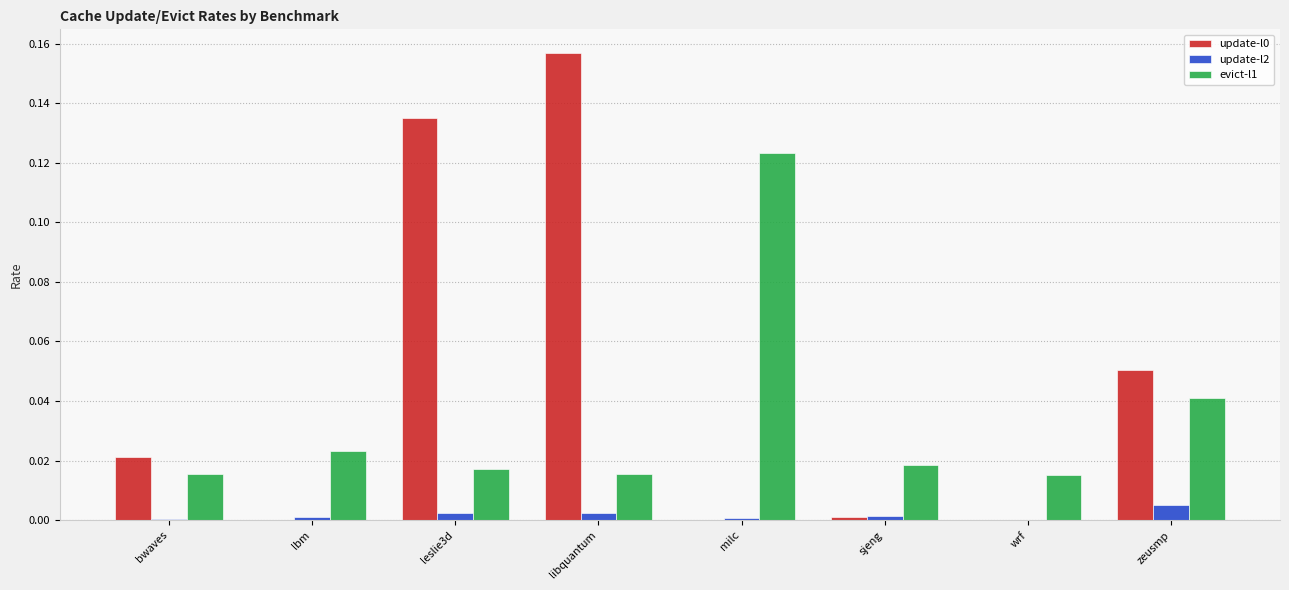

How many groups of bars are there?

8